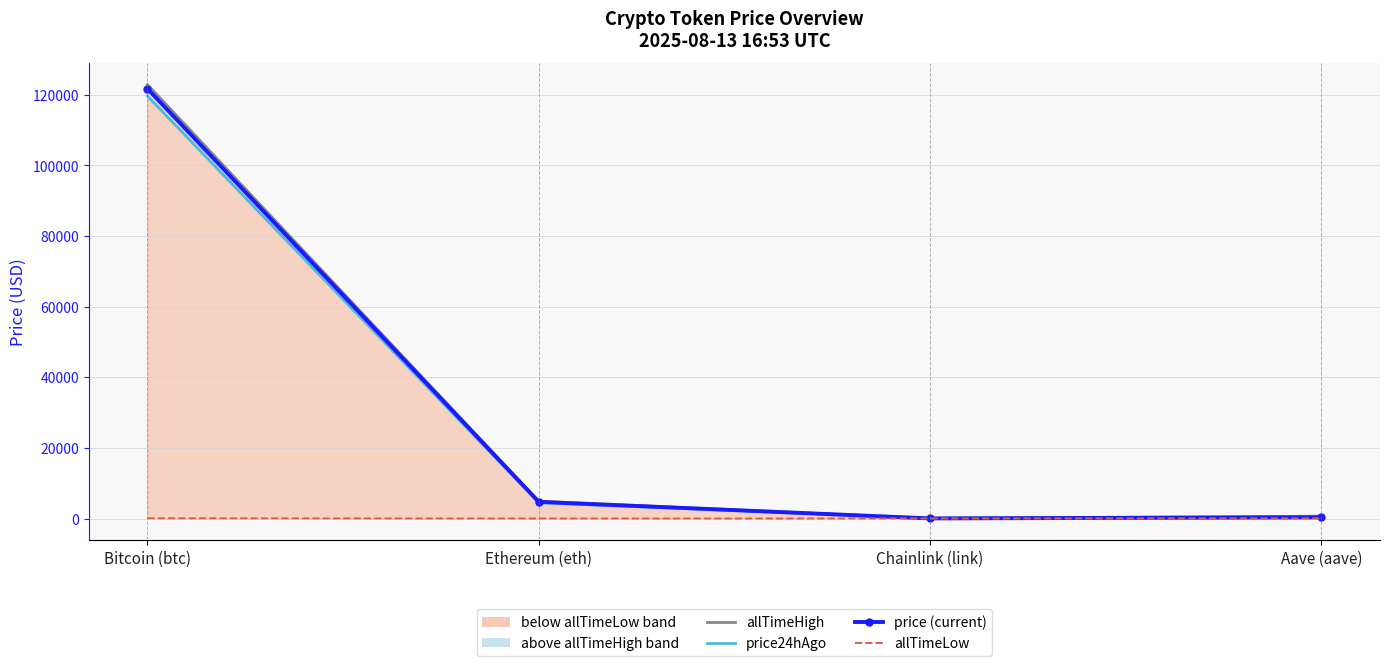

Is this an area chart (filled region under the line)?

No